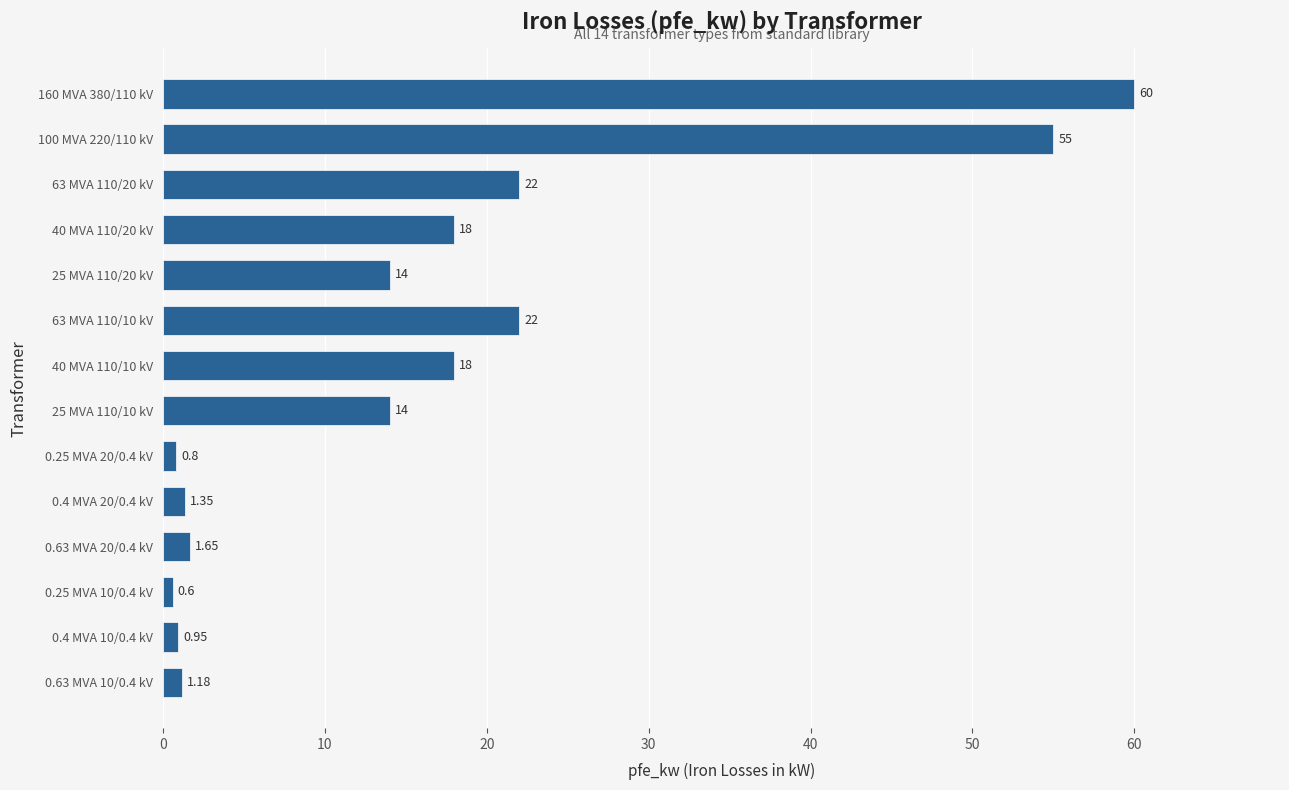

What is the greatest value displayed?

60.0